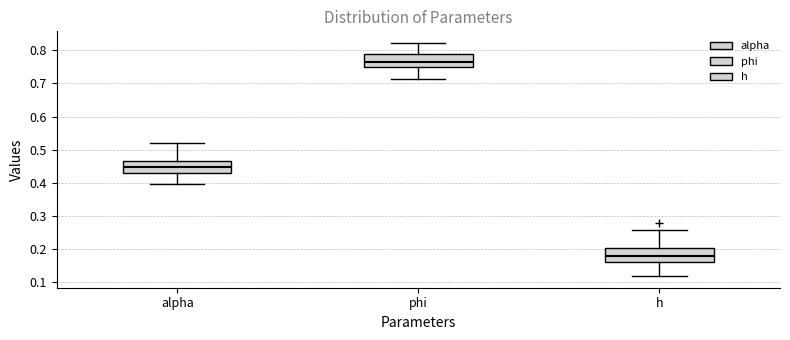

Reading left to right, transcribe this box plot: for each box, give where its median line is, the range the box spans, and where its two whiskers end, as read against the y-axis. The values are not printed on the chart, so give them approximately, as read against the axis.

alpha: median 0.45, box 0.43 to 0.47, whiskers 0.40 to 0.52
phi: median 0.76, box 0.75 to 0.79, whiskers 0.71 to 0.82
h: median 0.18, box 0.16 to 0.20, whiskers 0.12 to 0.26